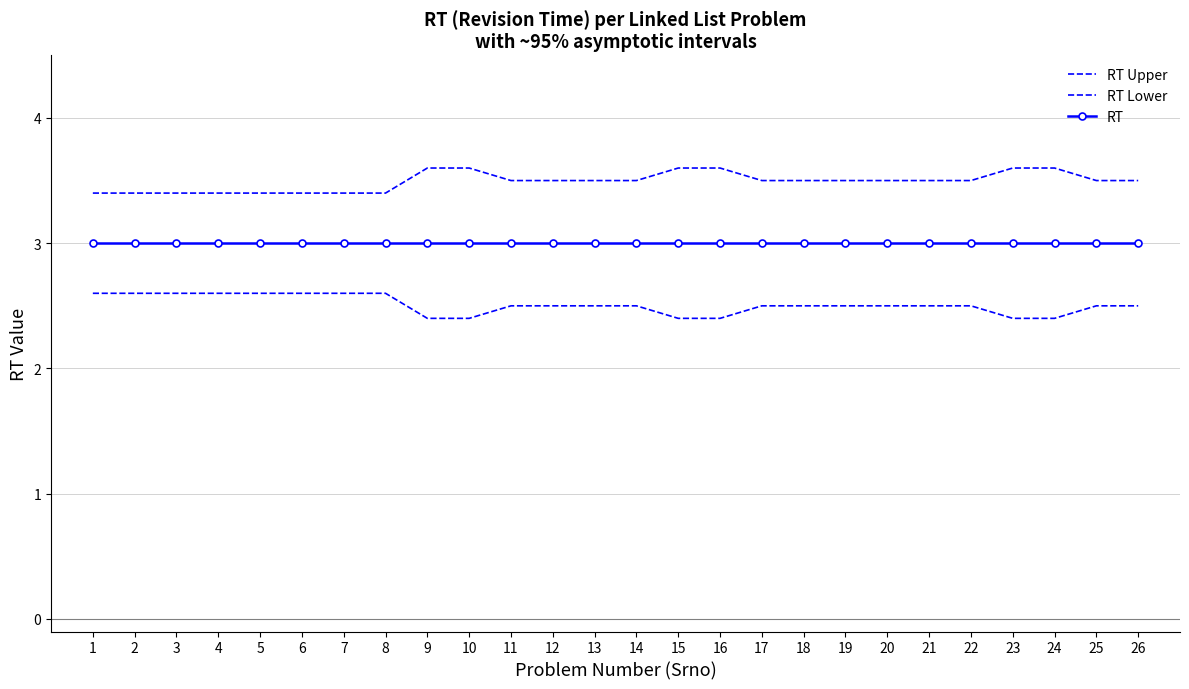

At how many categories does at least one series exceed 3?

26